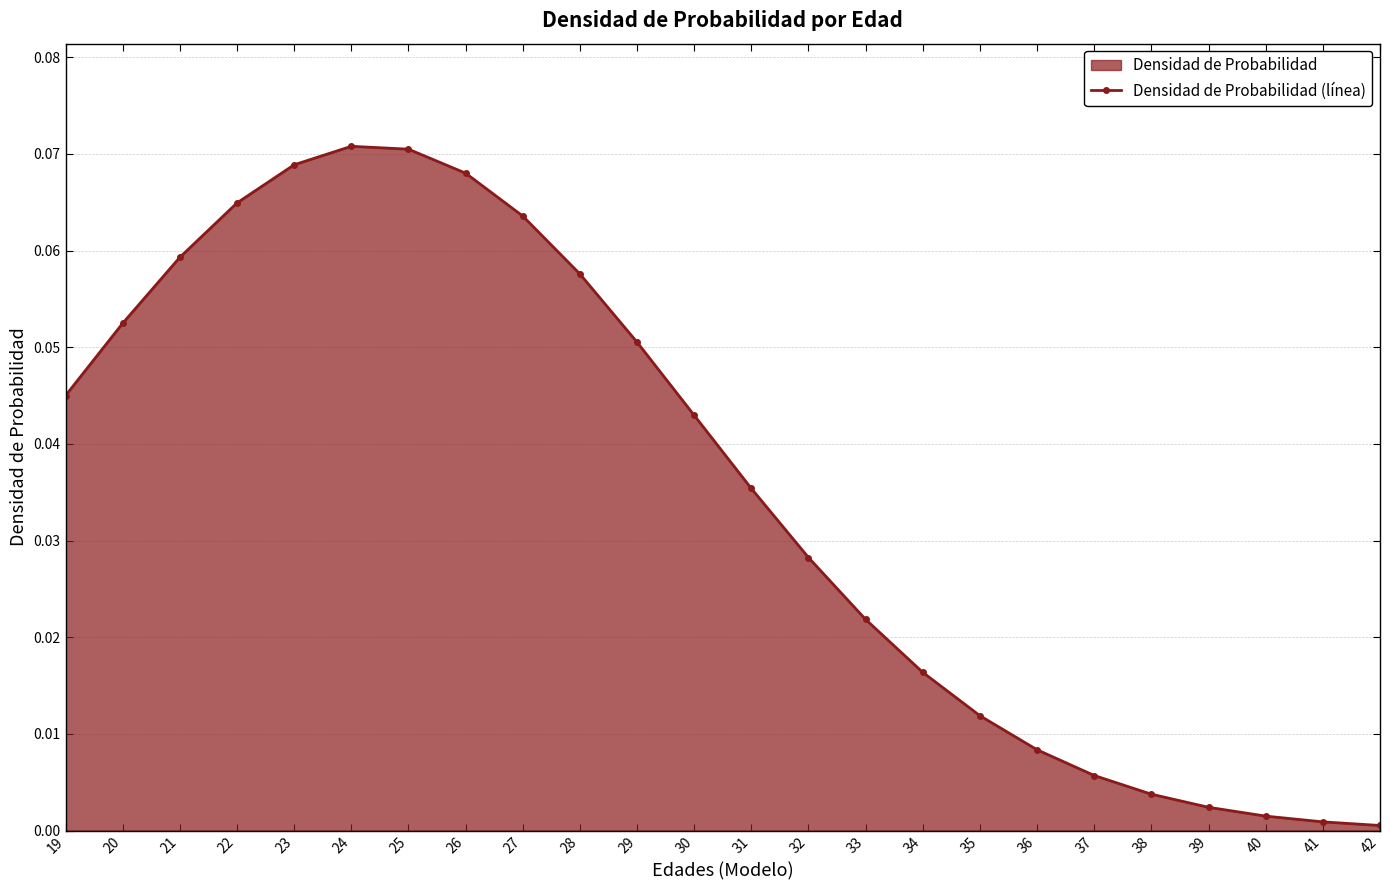

The chart shows a value of 0.0 at 33. True or false?

False